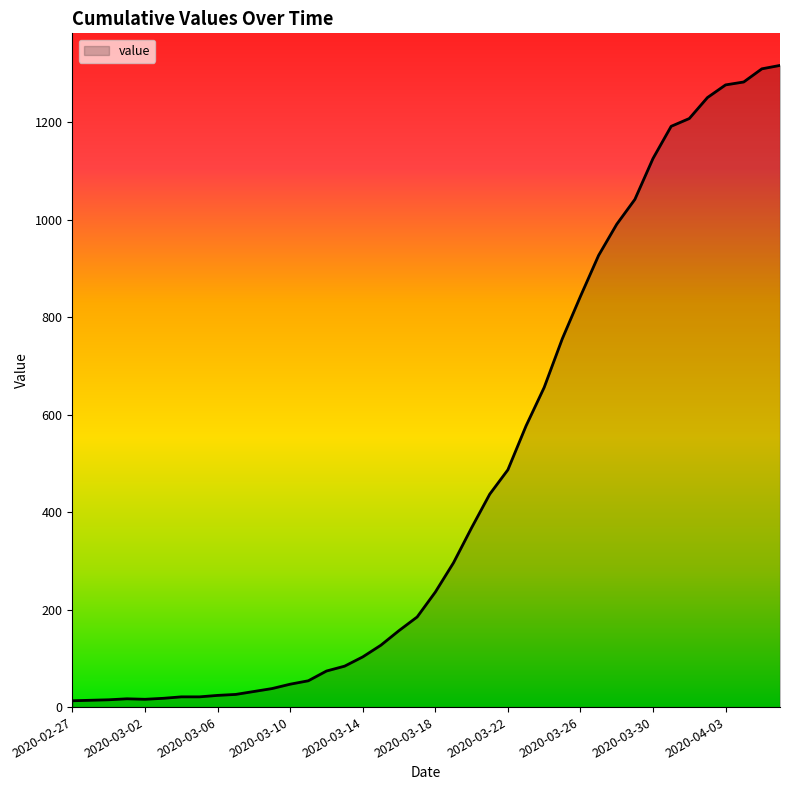

Reading left to right, extract all data points from this chart.

2020-02-27=13	2020-02-28=14	2020-02-29=15	2020-03-01=17	2020-03-02=16	2020-03-03=18	2020-03-04=21	2020-03-05=21	2020-03-06=24	2020-03-07=26	2020-03-08=32	2020-03-09=38	2020-03-10=47	2020-03-11=54	2020-03-12=74	2020-03-13=84	2020-03-14=103	2020-03-15=127	2020-03-16=157	2020-03-17=185	2020-03-18=236	2020-03-19=296	2020-03-20=368	2020-03-21=437	2020-03-22=487	2020-03-23=577	2020-03-24=656	2020-03-25=756	2020-03-26=843	2020-03-27=927	2020-03-28=991	2020-03-29=1042	2020-03-30=1126	2020-03-31=1192	2020-04-01=1208	2020-04-02=1251	2020-04-03=1277	2020-04-04=1283	2020-04-05=1310	2020-04-06=1317